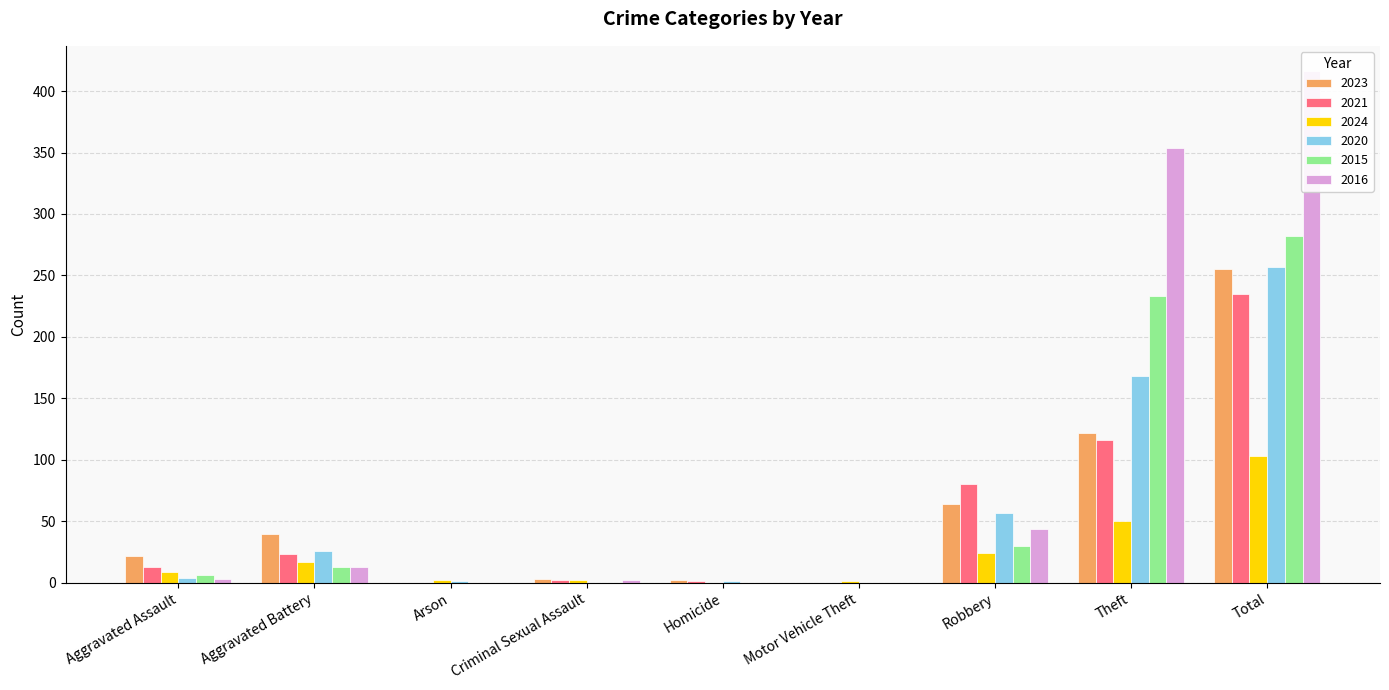

Where is 2015 nearest to the value 141?

Theft